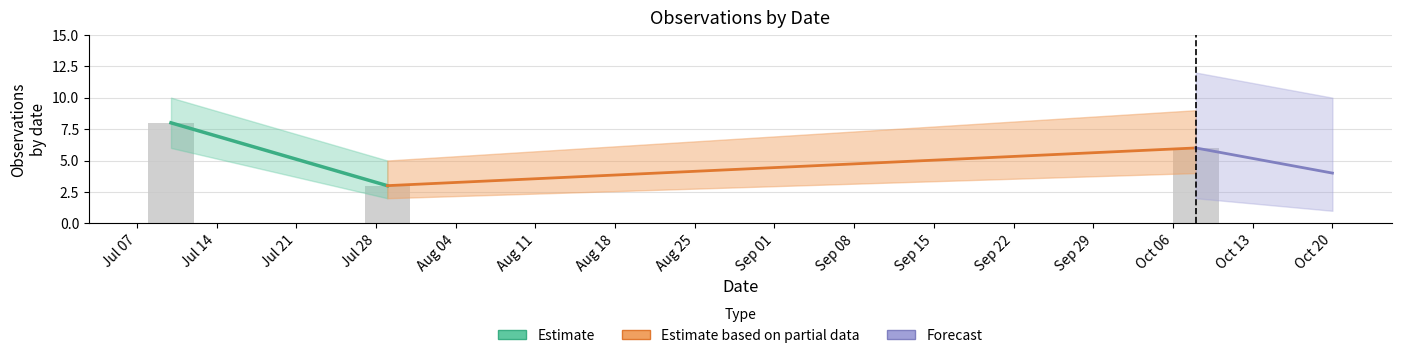

Approximately how many times larger is the value at Jul 07 compared to Jul 28?

2.7